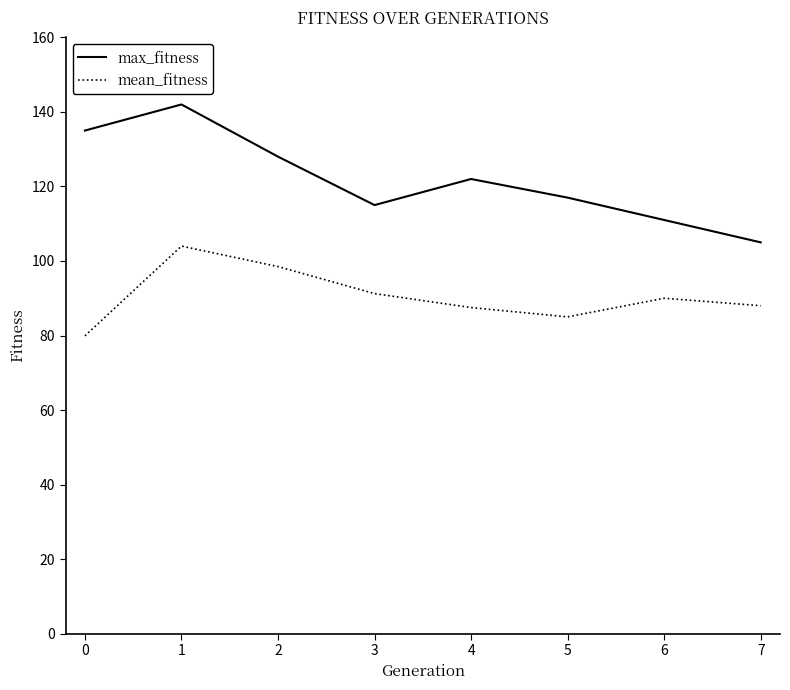

What value does the max_fitness series have at 3?

115.0